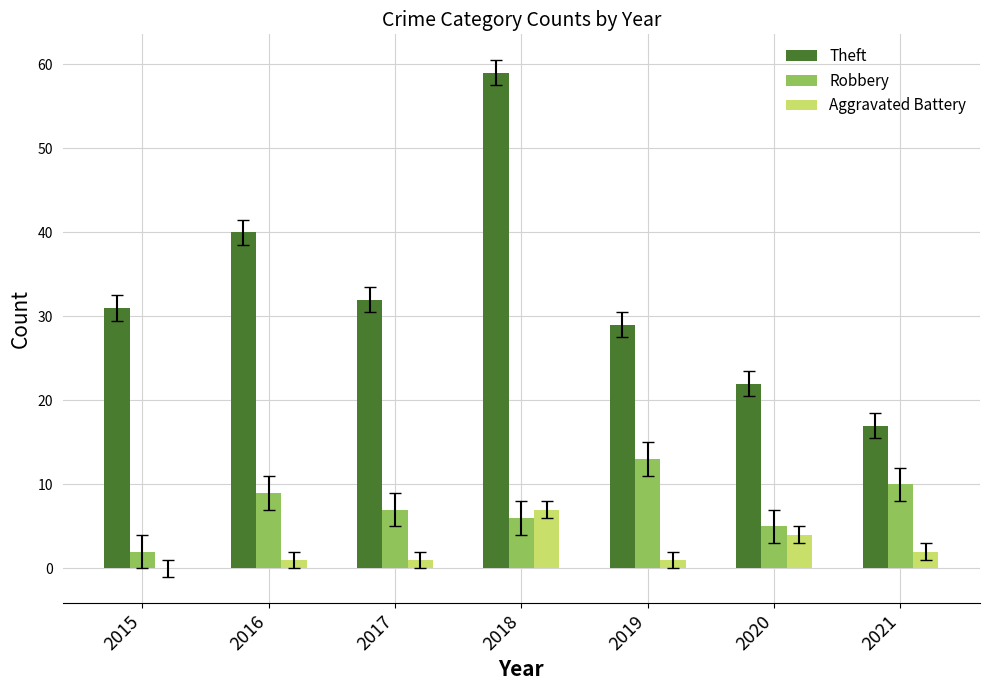

Which series has the widest spread of values?

Theft